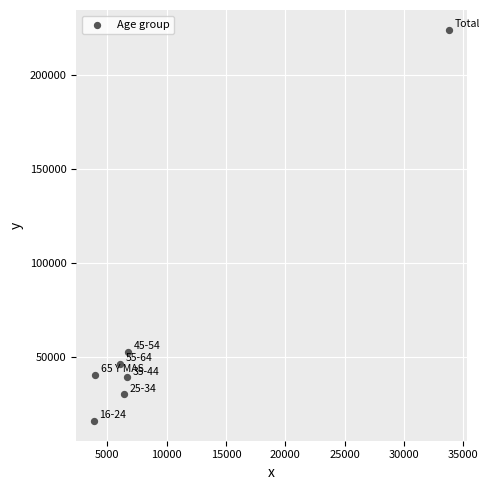

What is the range of Y values (max minus min)?

208437